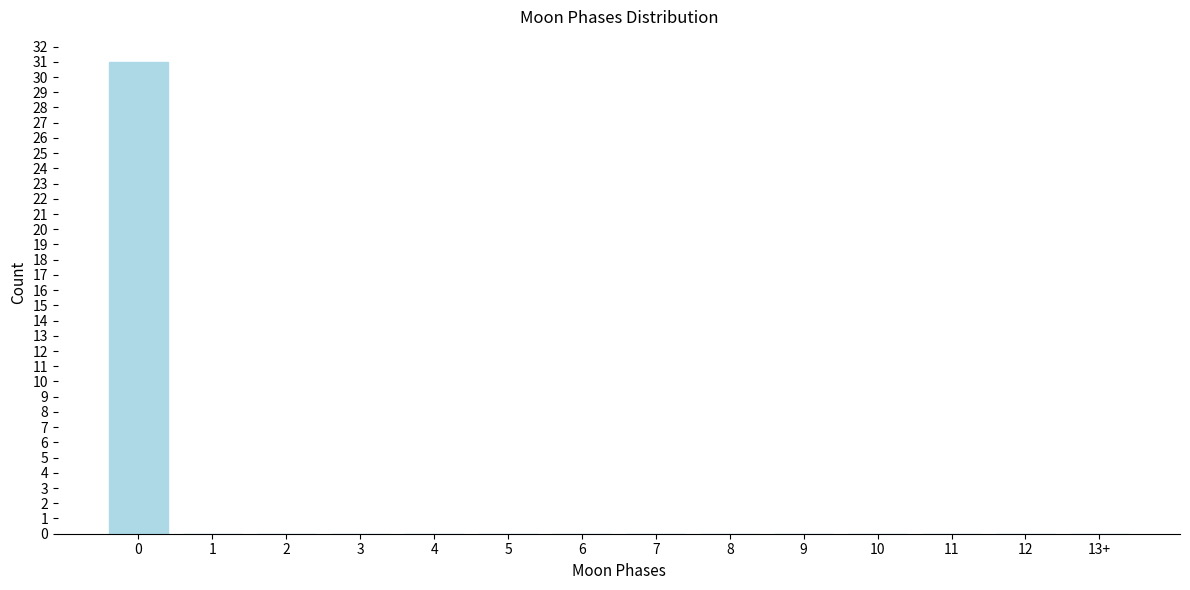

Reading left to right, extract all data points from this chart.

0=31	1=0	2=0	3=0	4=0	5=0	6=0	7=0	8=0	9=0	10=0	11=0	12=0	13+=0